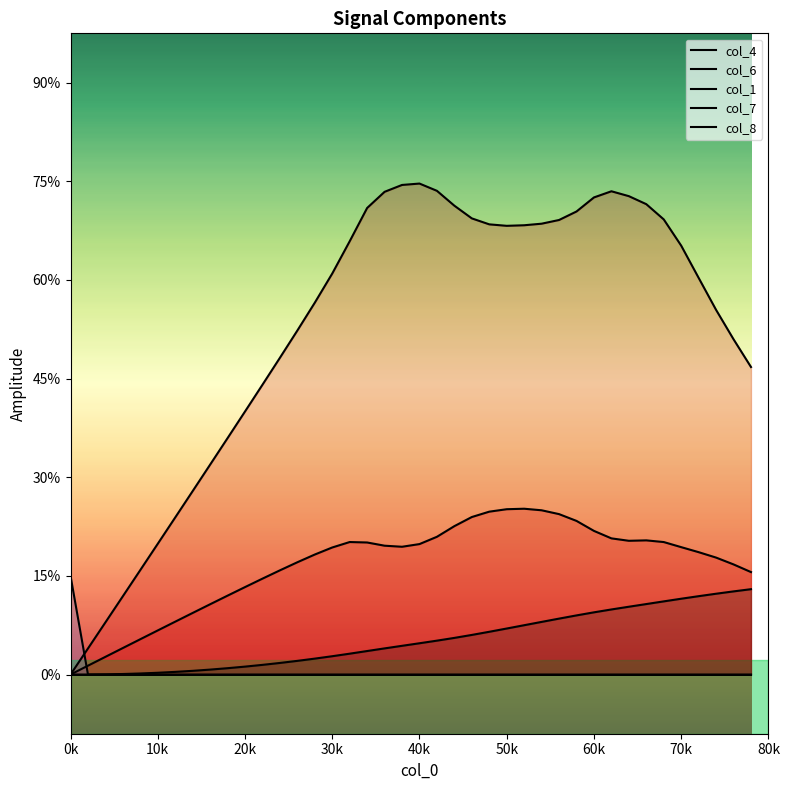

Which category has the lowest value across all series?

0k